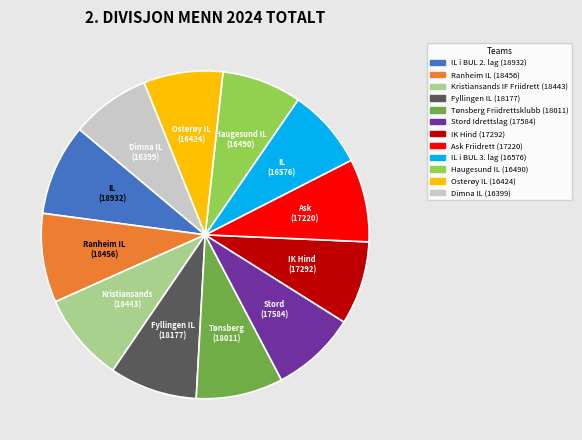

Is there a majority slice in this chart?

No